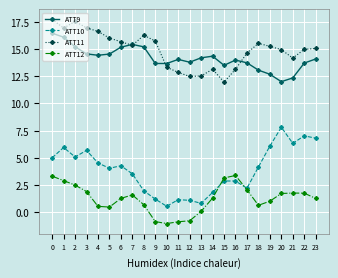

Is the value of ATT10 at 5 greater than the value of ATT11 at 22?

No